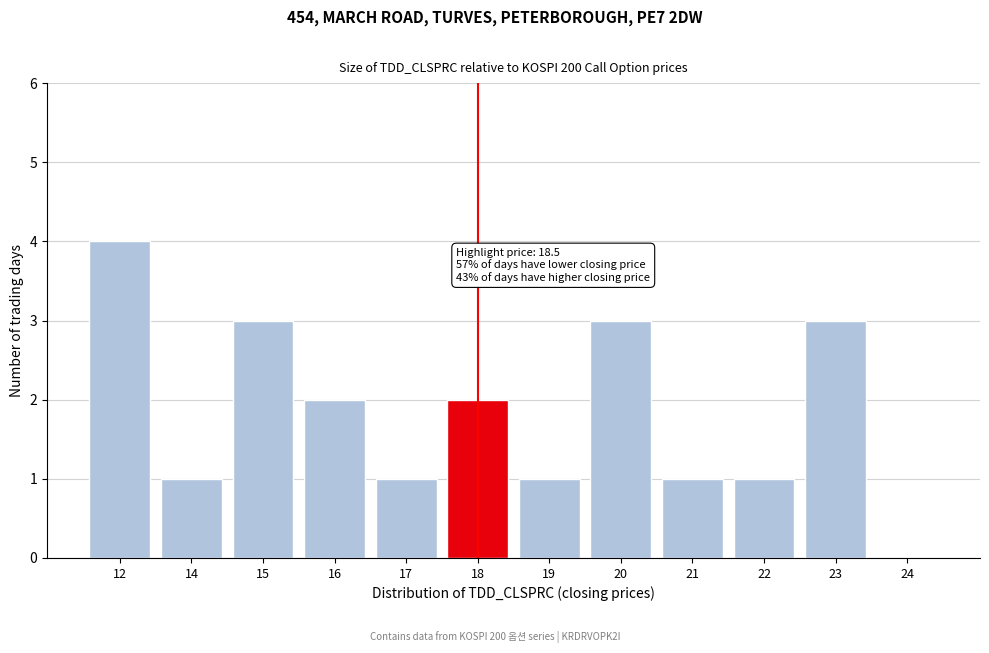

Reading right to left, list all the values displayed in this chart.

24=0	23=3	22=1	21=1	20=3	19=1	18=2	17=1	16=2	15=3	14=1	12=4